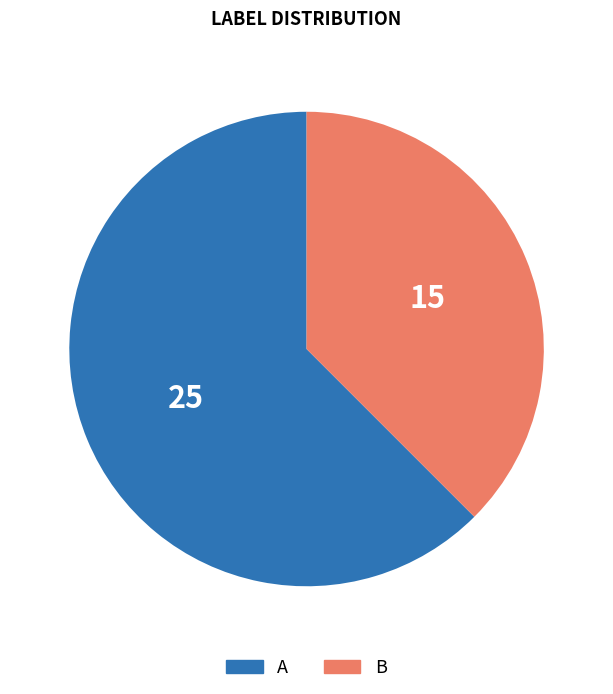

Which has a higher value, B or A?

A